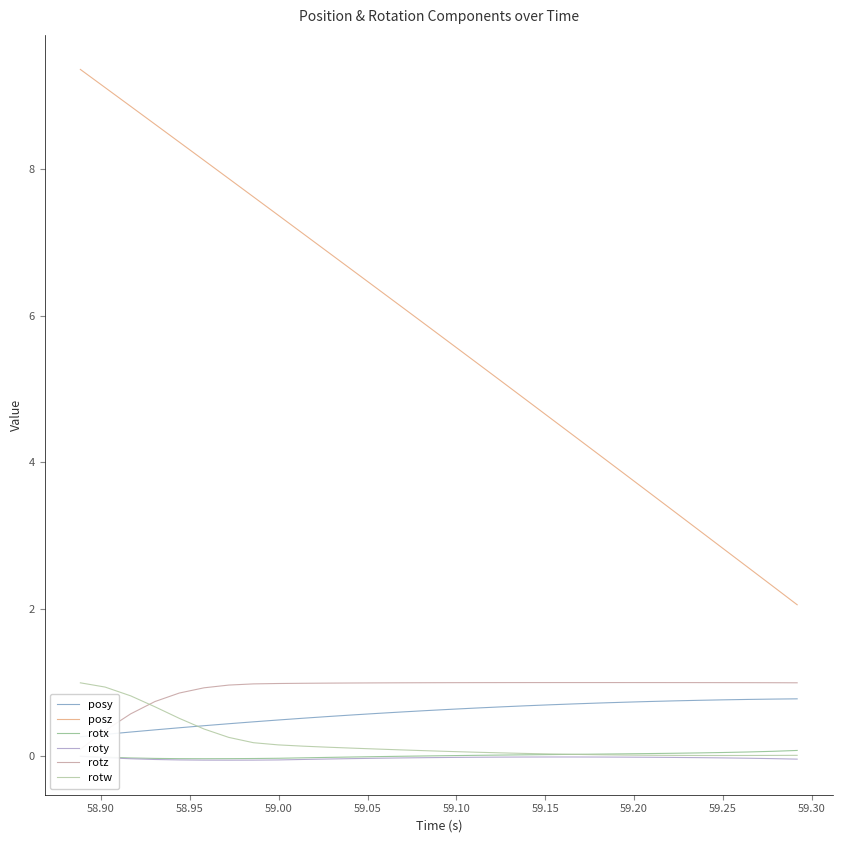

What is the highest value of the posz series?

9.4